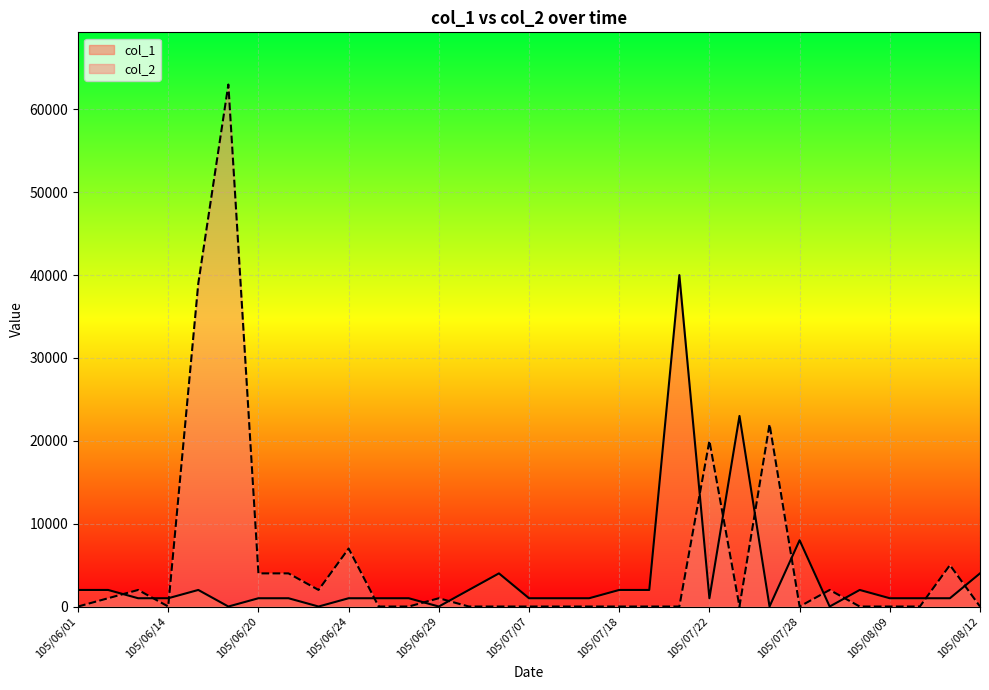

How many times do col_1 and col_2 cross each other?

14